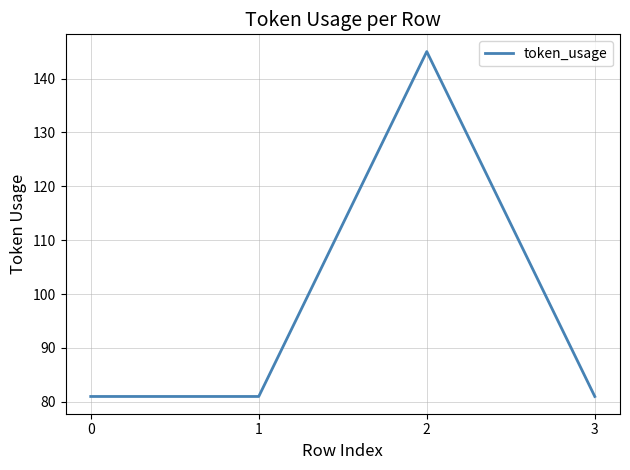

What is the sum of the values at 3 and 0?

162